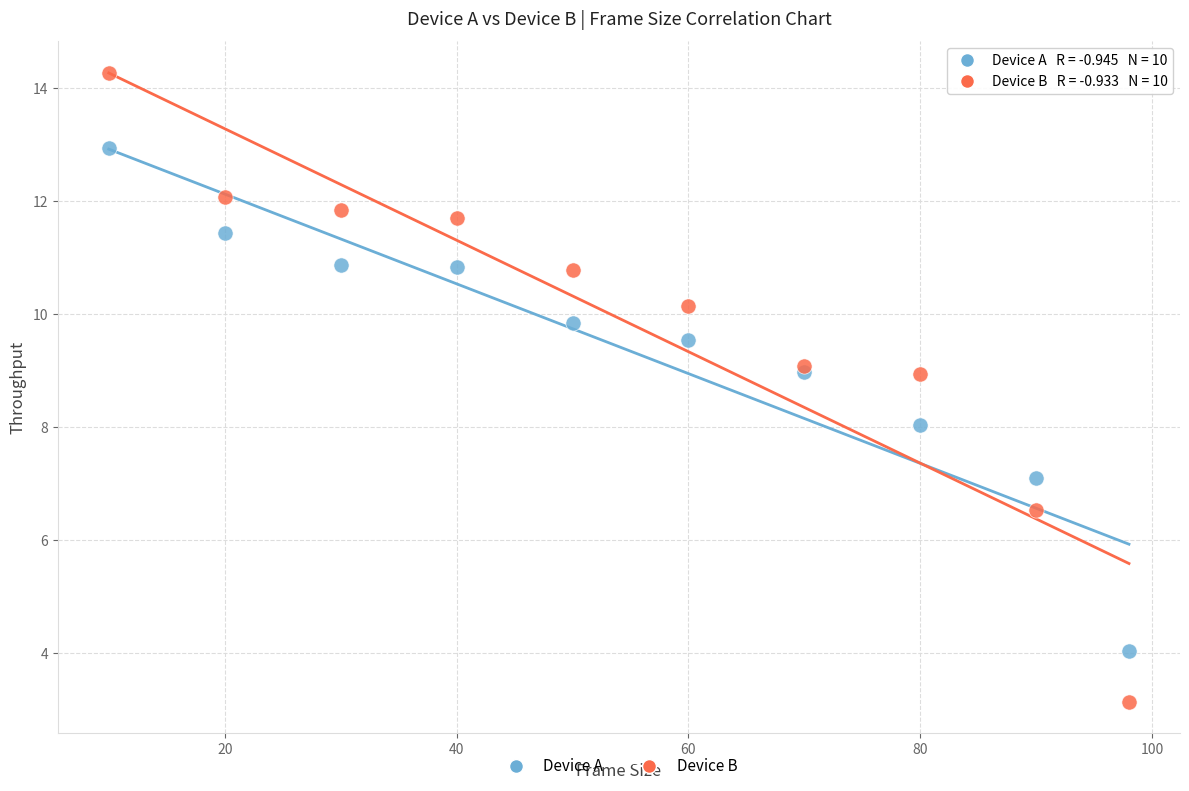

Which series has the largest Y range (max minus min)?

Device B